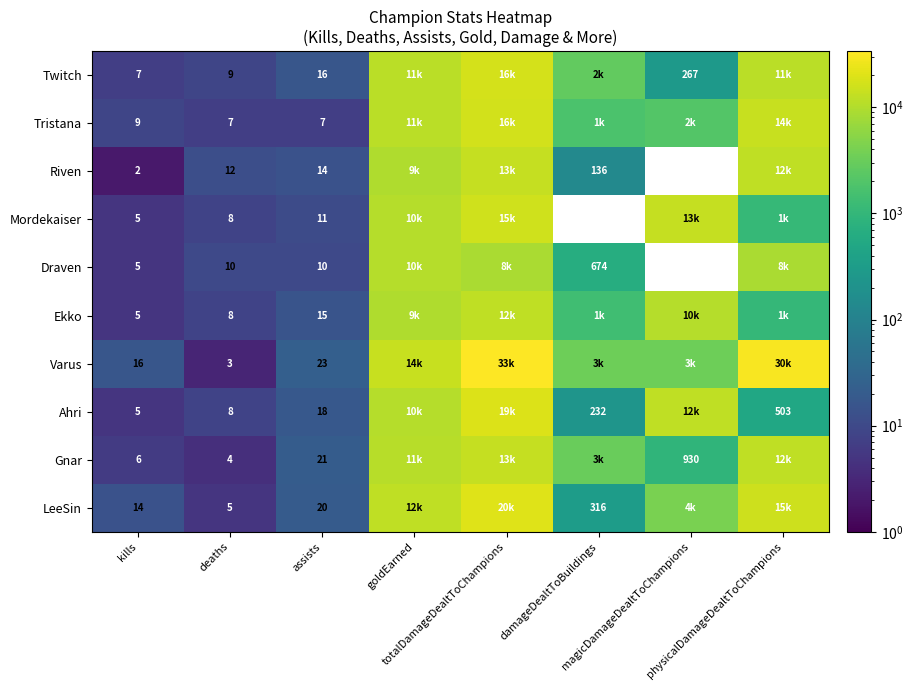

True or false: Gnar has a value of 5344 at damageDealtToBuildings.

False